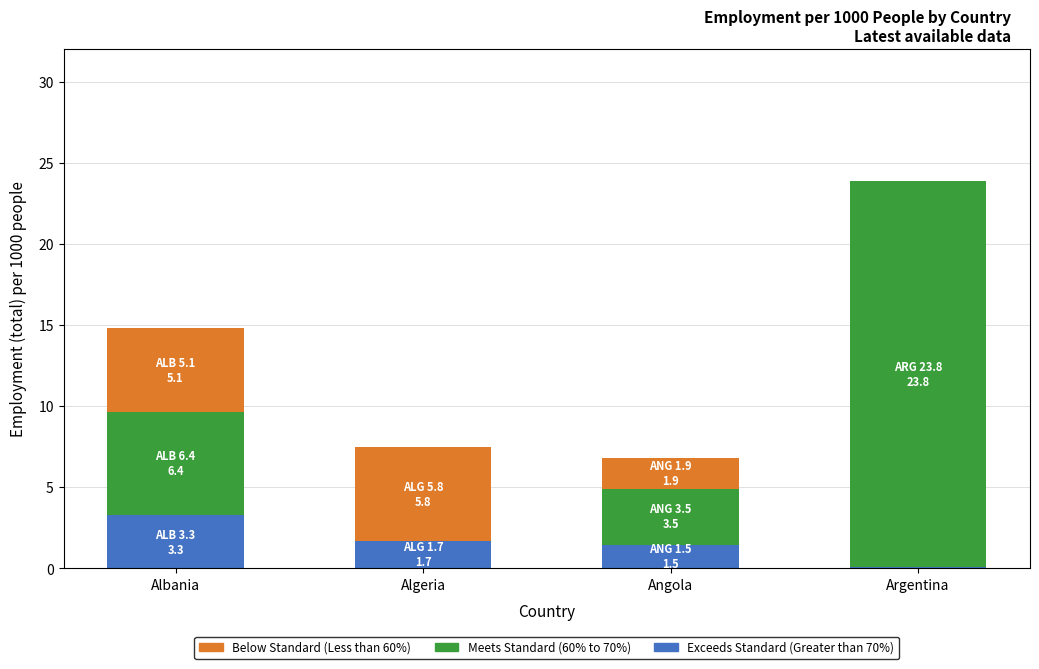

What is the maximum value for Exceeds Standard (Greater than 70%)?

3.3